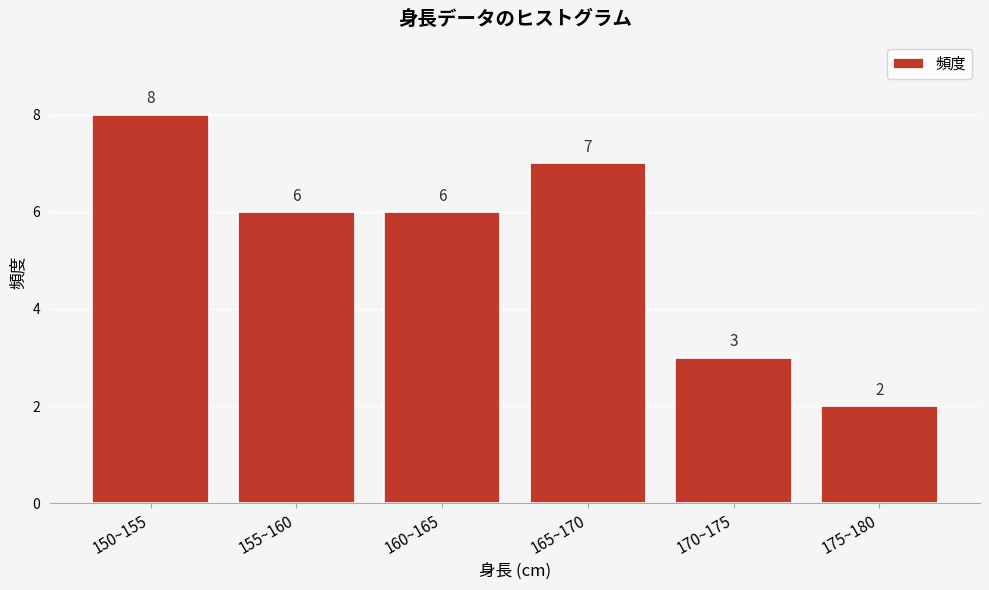

Reading right to left, transcribe all the data shown in this chart.

2	3	7	6	6	8